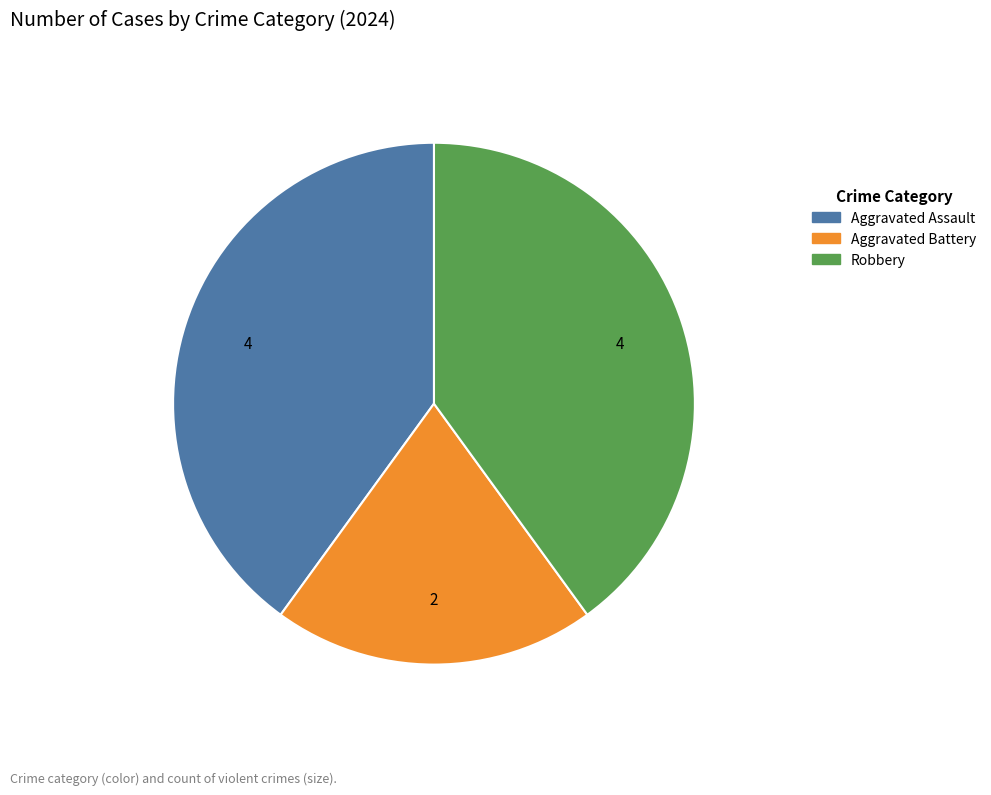

Is it true that Robbery is 27% of the pie?

False